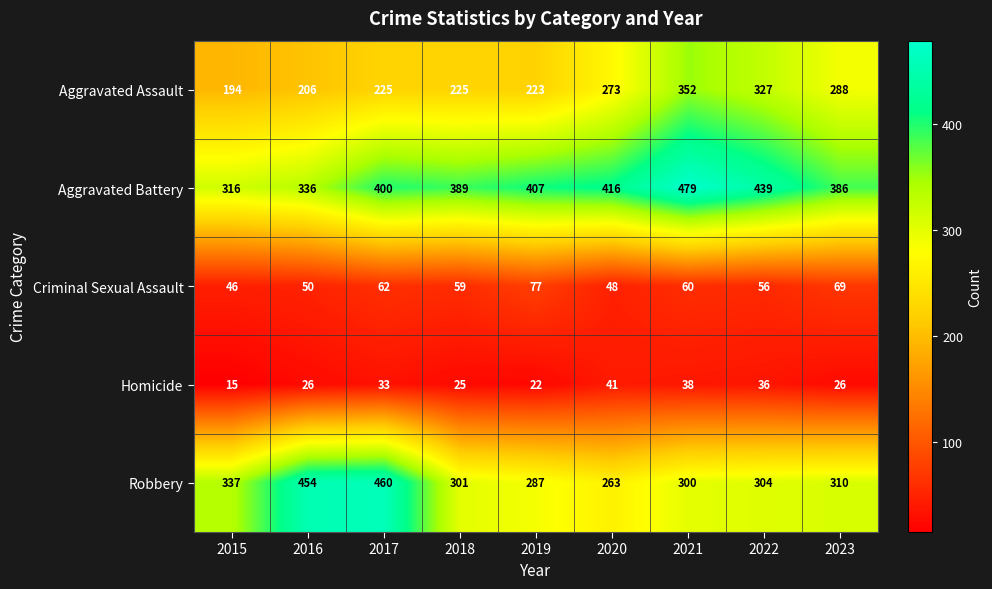

At which category is the sum across all series the highest?

2021